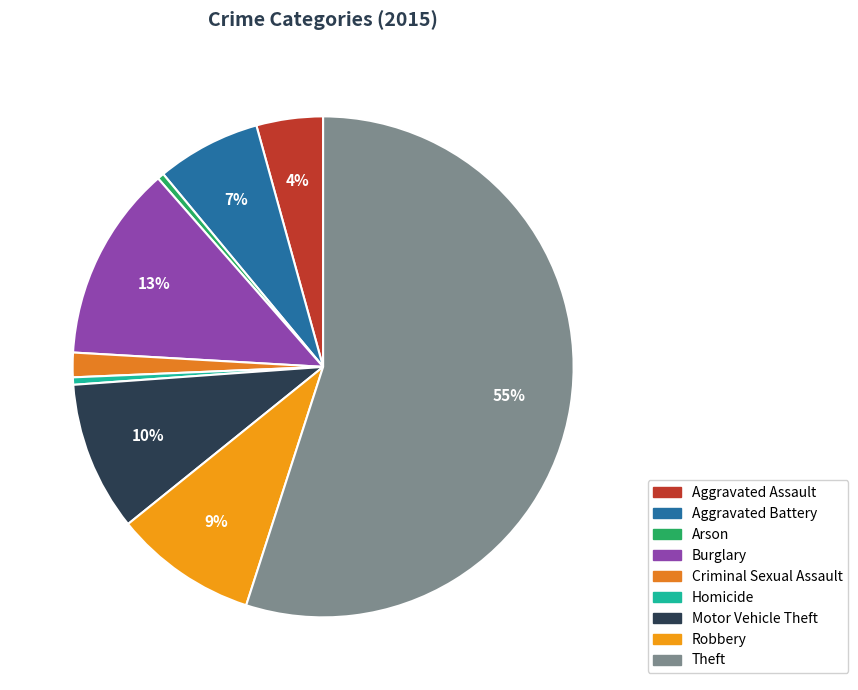

Approximately how many times larger is the value at Motor Vehicle Theft compared to Burglary?

0.8